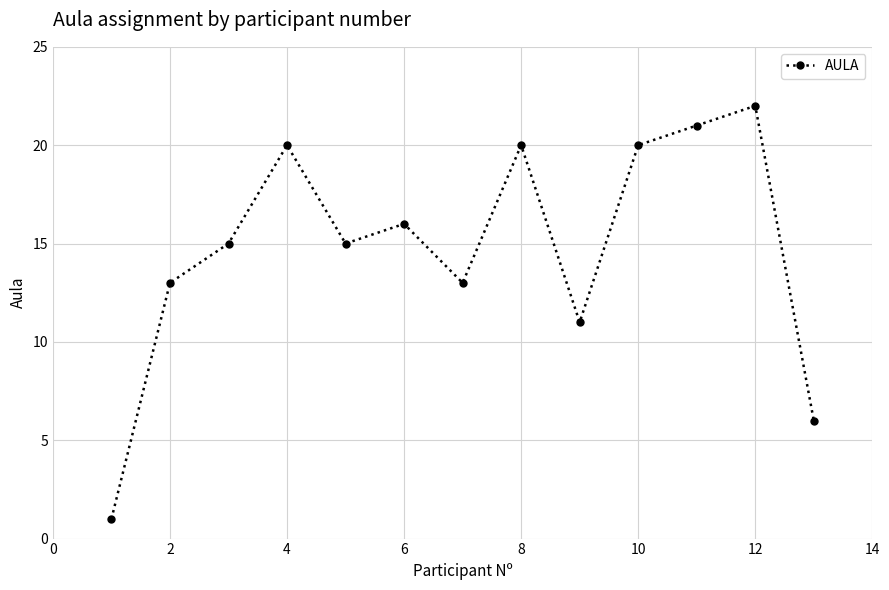

What is the difference between the maximum and minimum values?

21